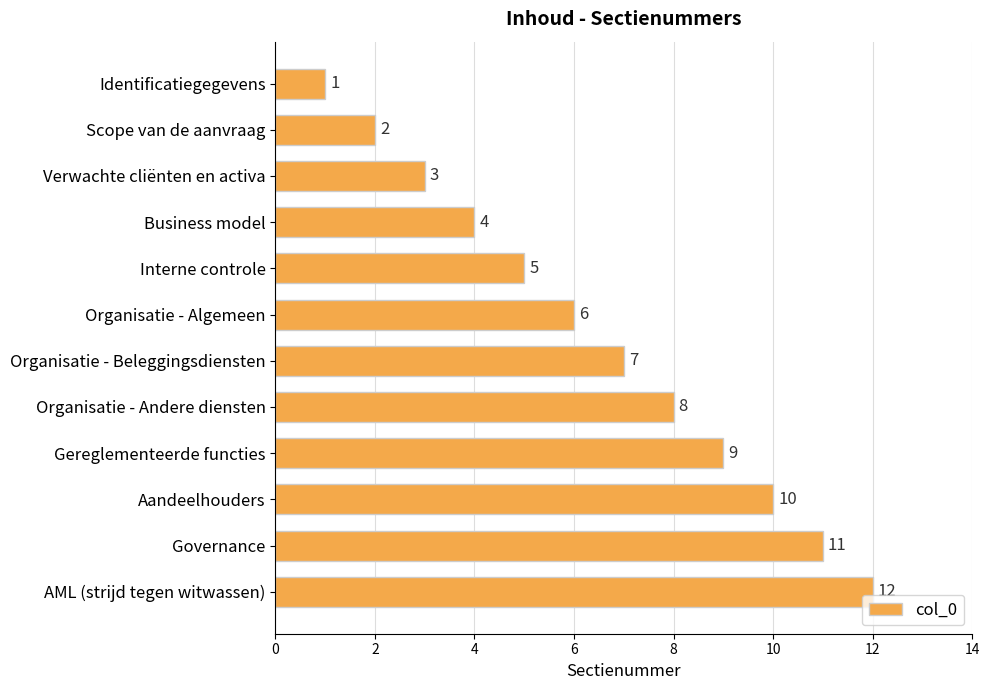

What is the change in value from Aandeelhouders to AML (strijd tegen witwassen)?

+2